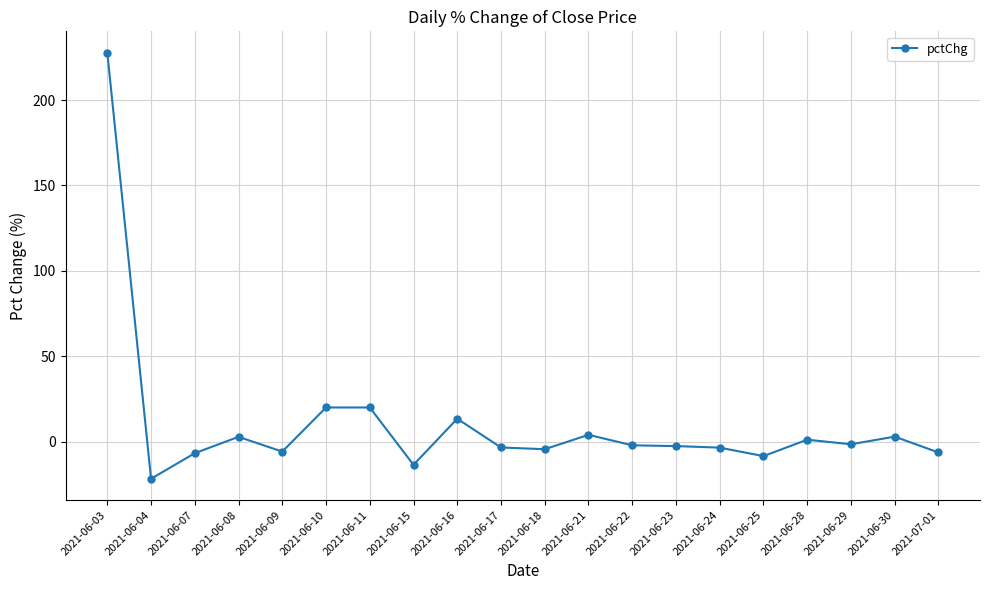

What is the change in value from 2021-06-07 to 2021-06-29?

+5.2